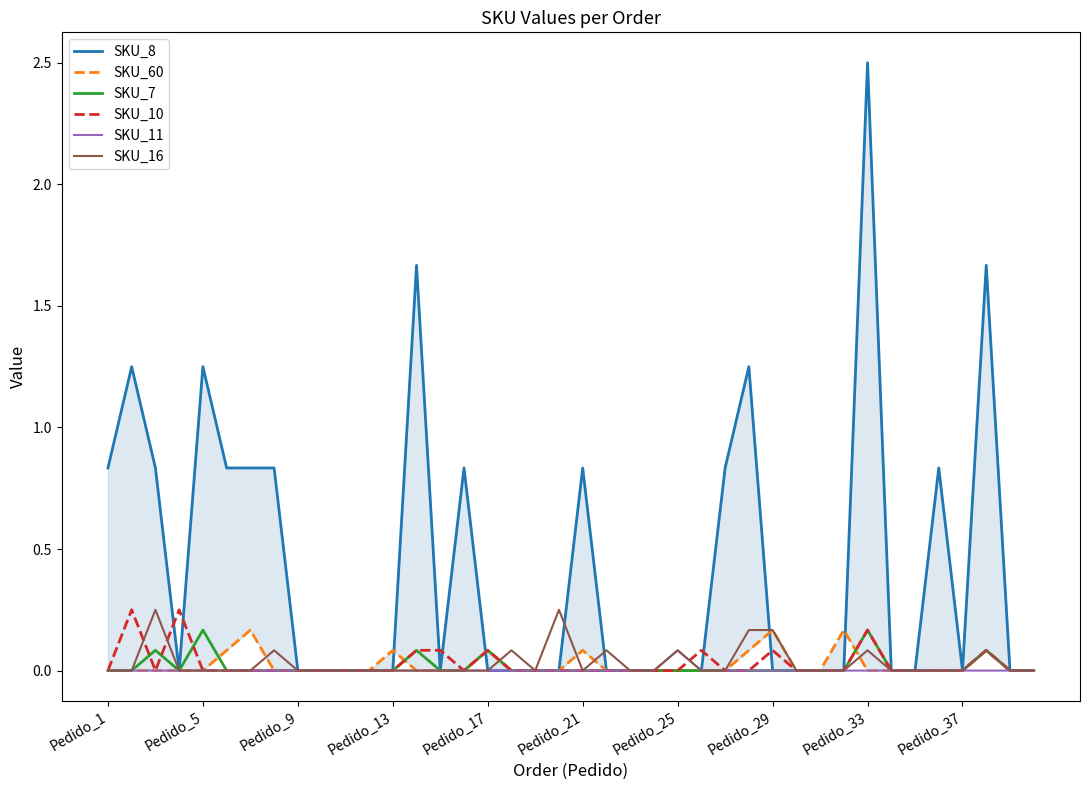

True or false: SKU_8 and SKU_60 intersect in this chart.

True